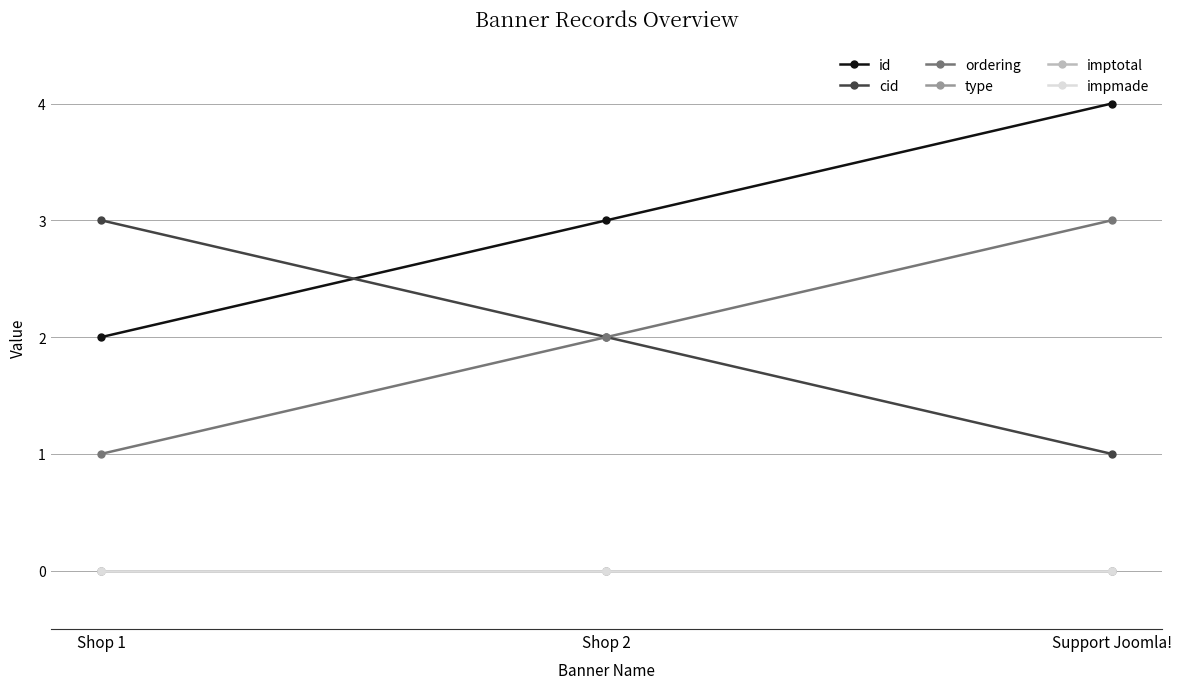

What is the average value of the ordering series?

2